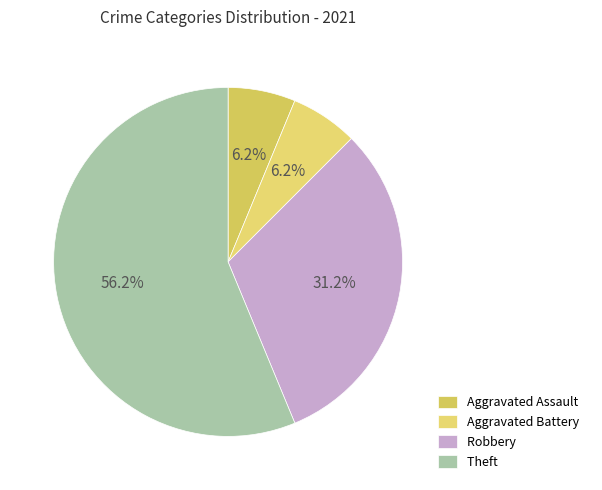

Count the number of slices in the pie.

4